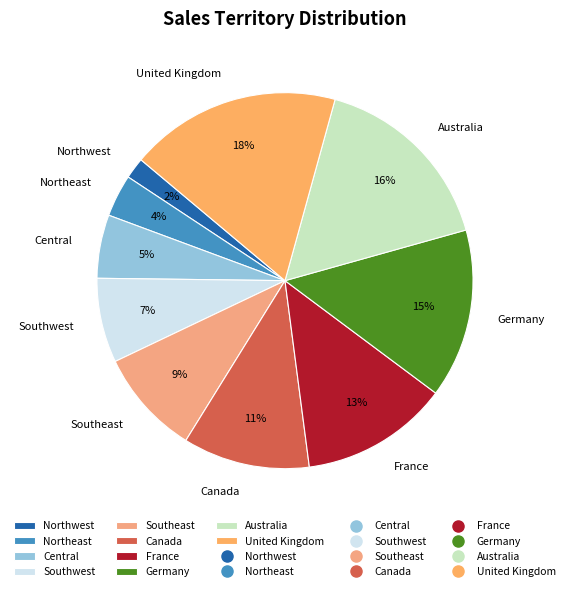

The Southeast slice represents 2% of the pie. True or false?

False